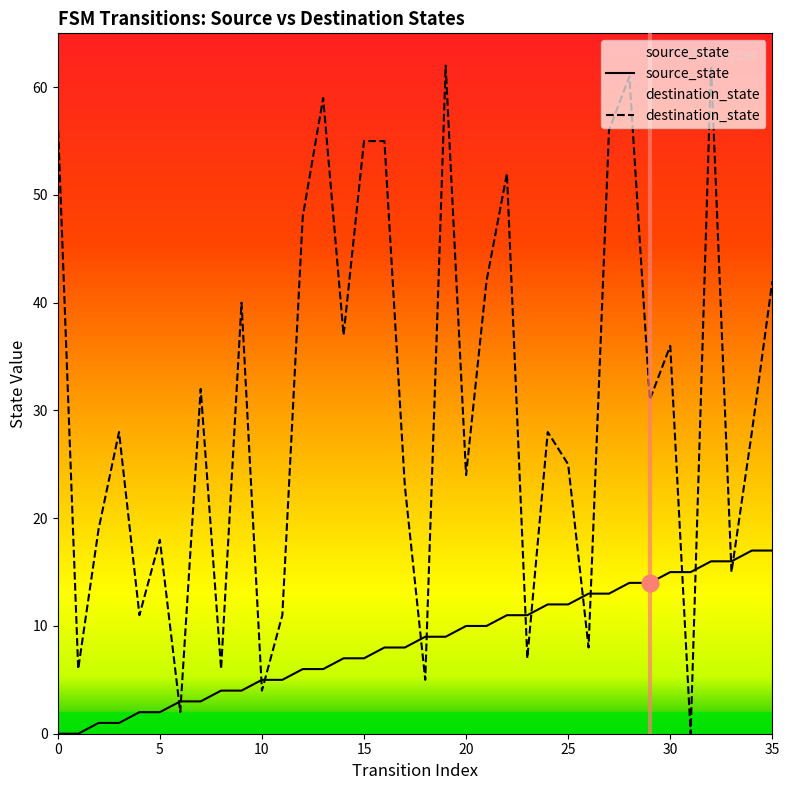

The value of source_state at 20 is 10. True or false?

True